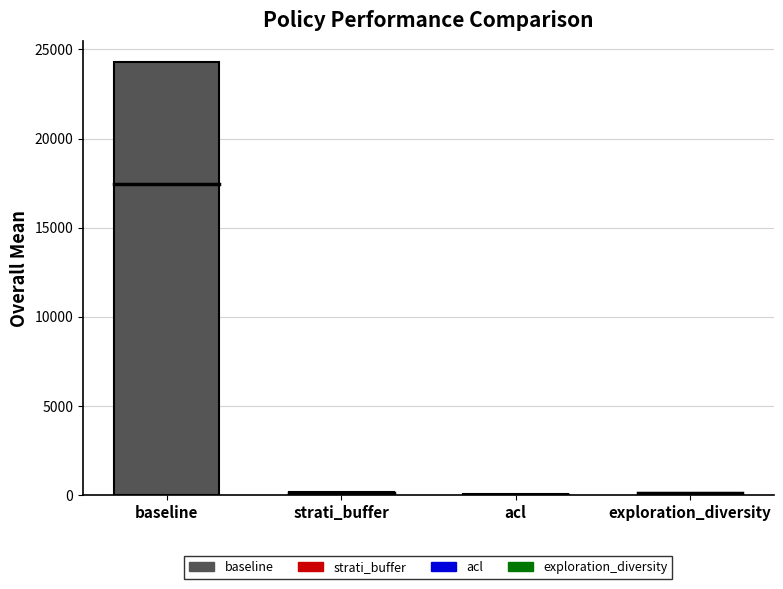

What is the difference between the overall_std values at baseline and strati_buffer?

6826.6